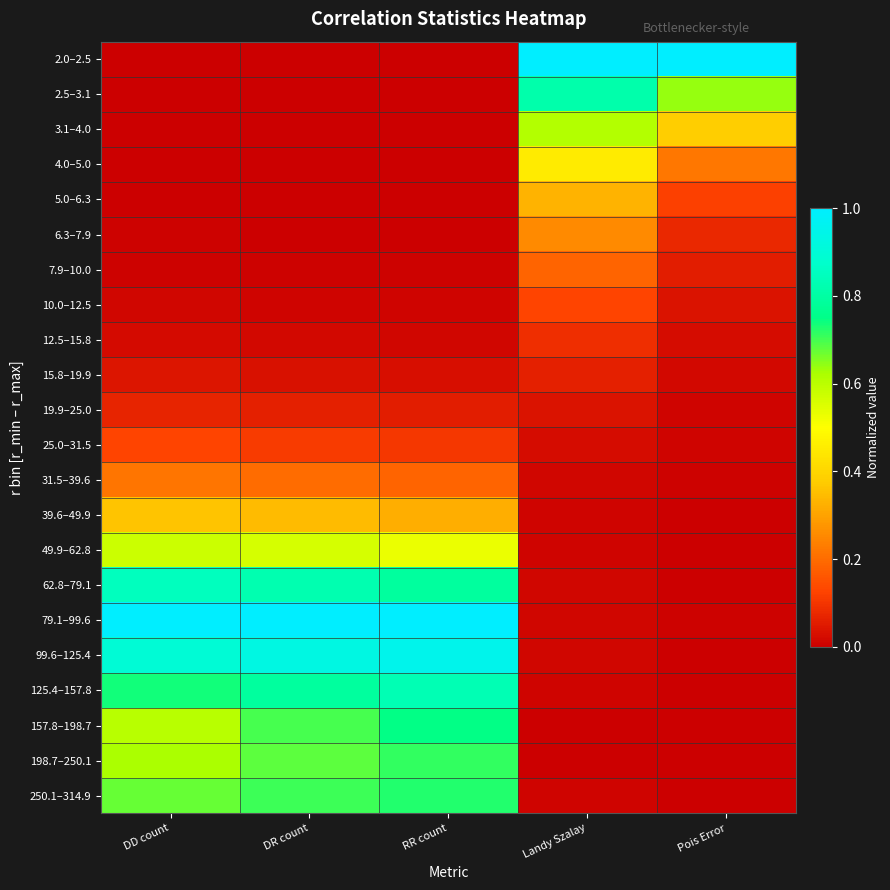

What is the difference between the highest and lowest values at Pois Error?

1.0